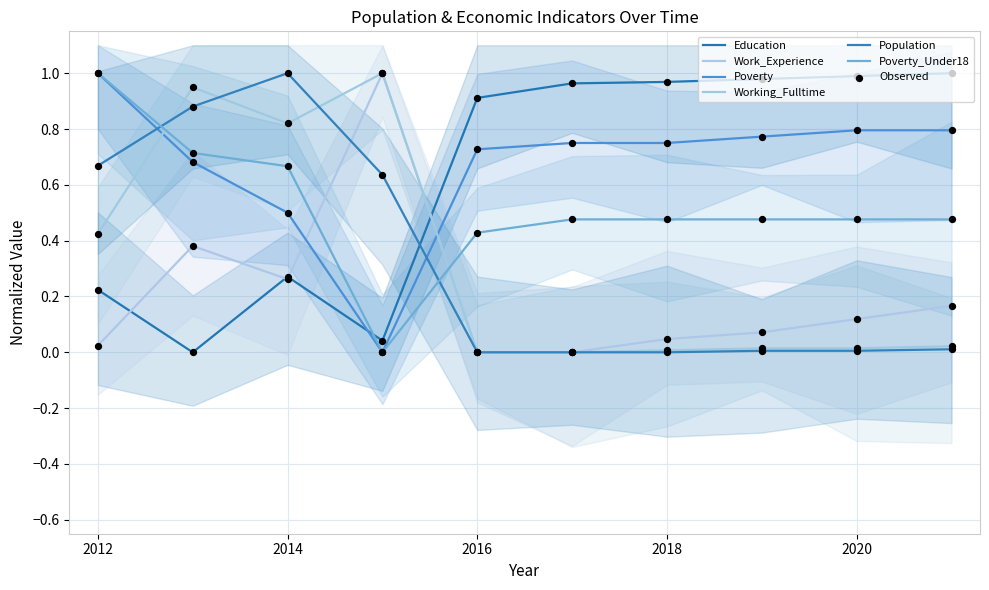

What are all the series names shown in the legend?

Education, Work_Experience, Poverty, Working_Fulltime, Population, Poverty_Under18